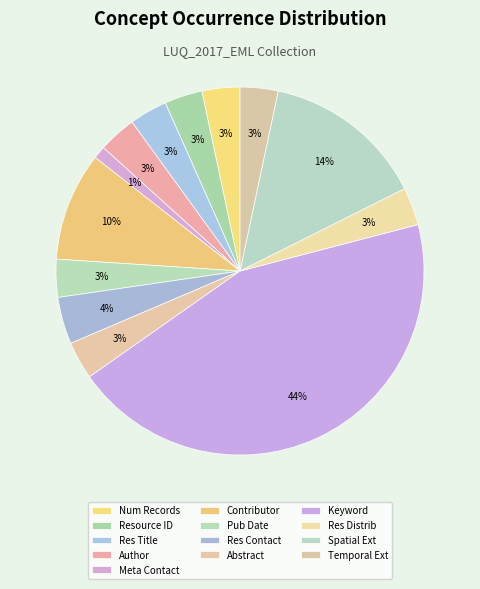

How many slices are in this pie chart?

13